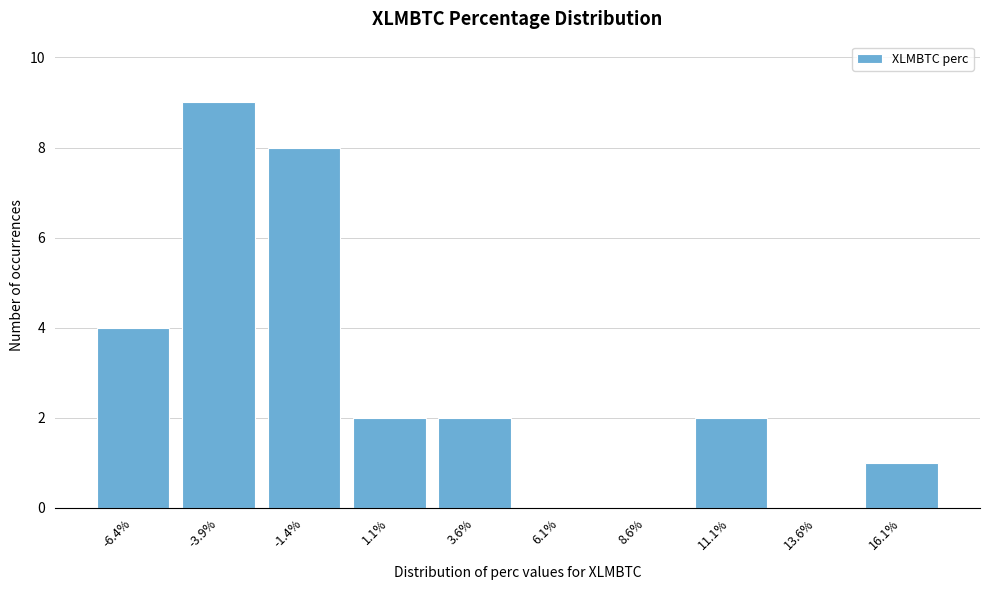

Reading right to left, transcribe all the data shown in this chart.

16.1%=1	13.6%=0	11.1%=2	8.6%=0	6.1%=0	3.6%=2	1.1%=2	-1.4%=8	-3.9%=9	-6.4%=4